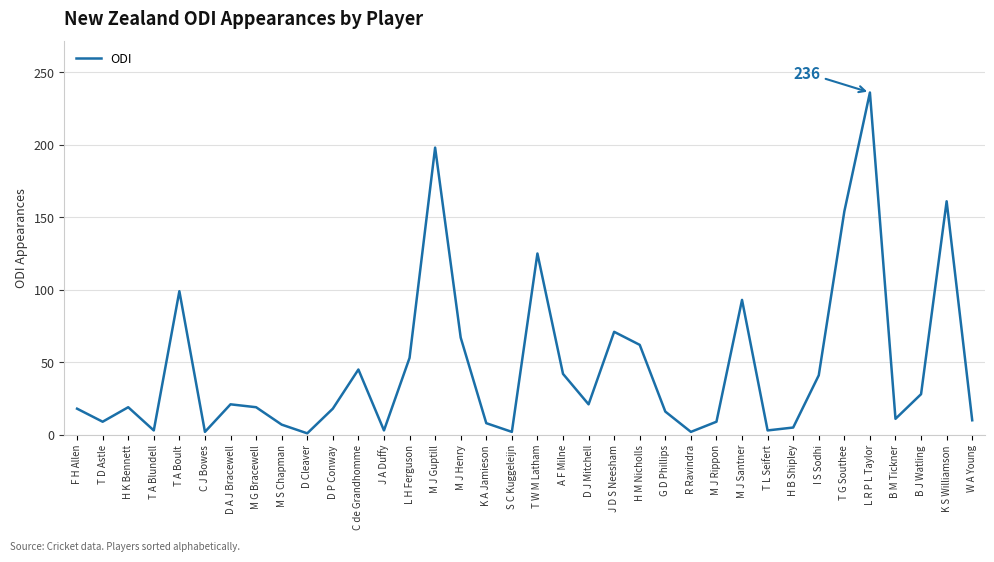

What position from the right is M J Guptill?

22